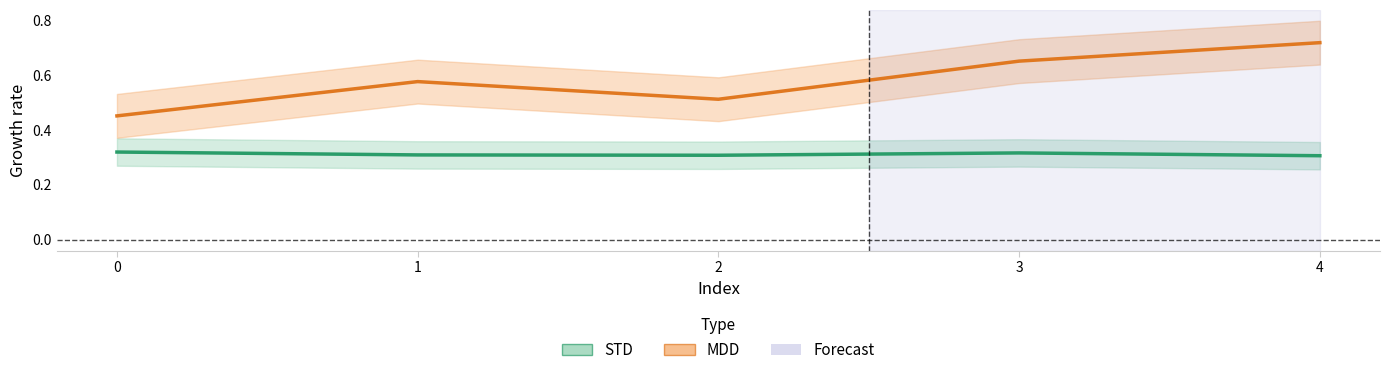

At how many categories does at least one series exceed 0?

5